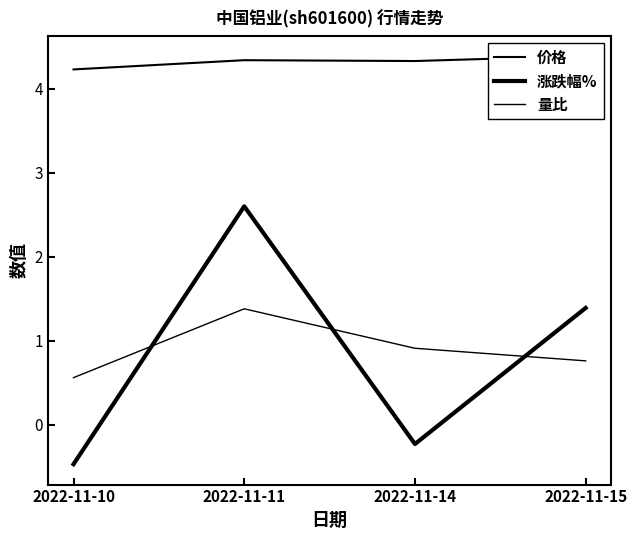

What is the sum of all 价格 values?

17.3